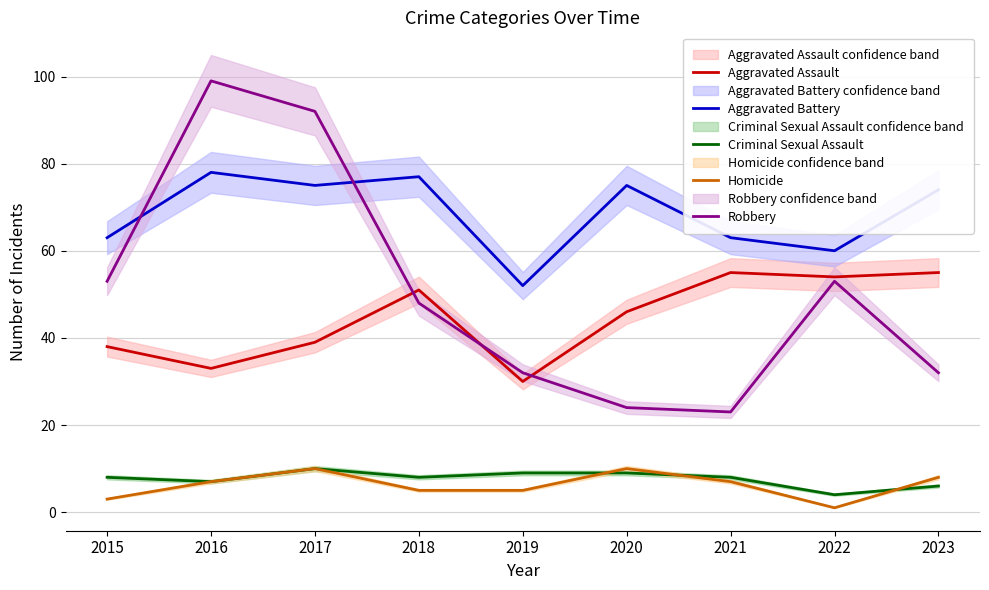

At how many categories does at least one series exceed 9?

9